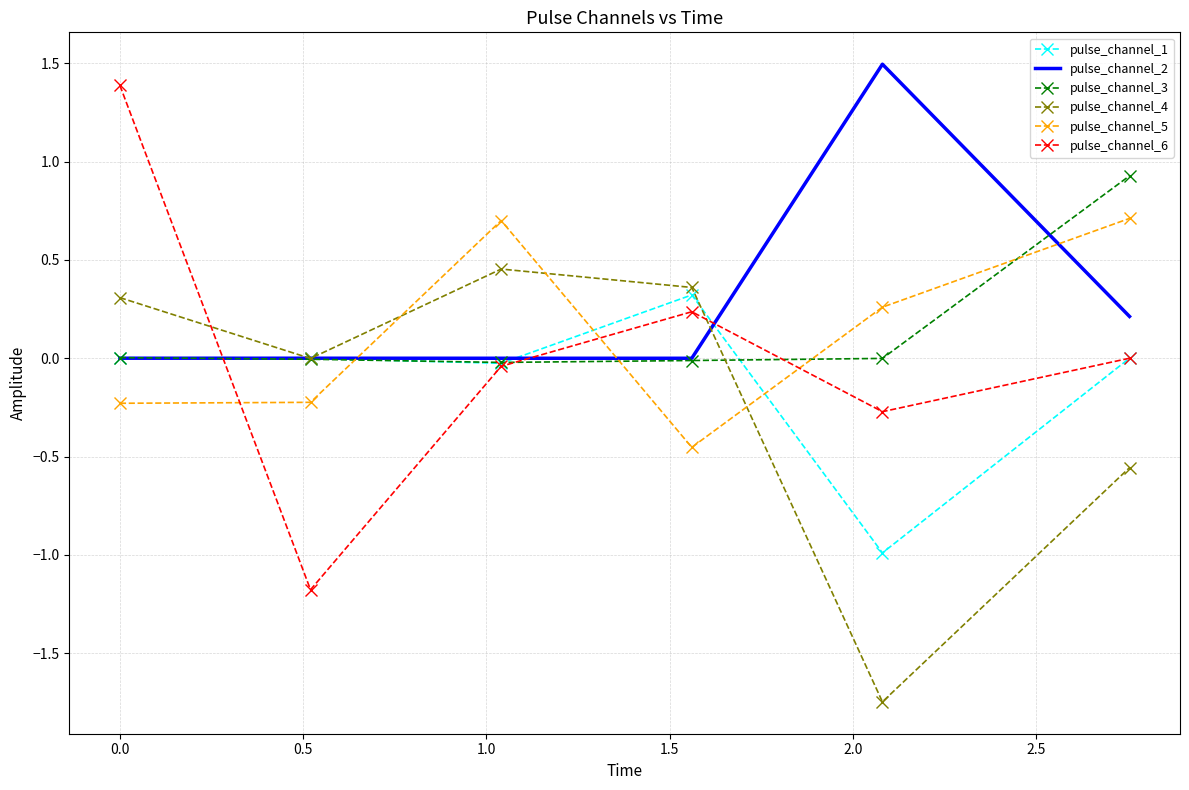

After their last crossing, which series has the higher values: pulse_channel_3 or pulse_channel_2?

pulse_channel_3